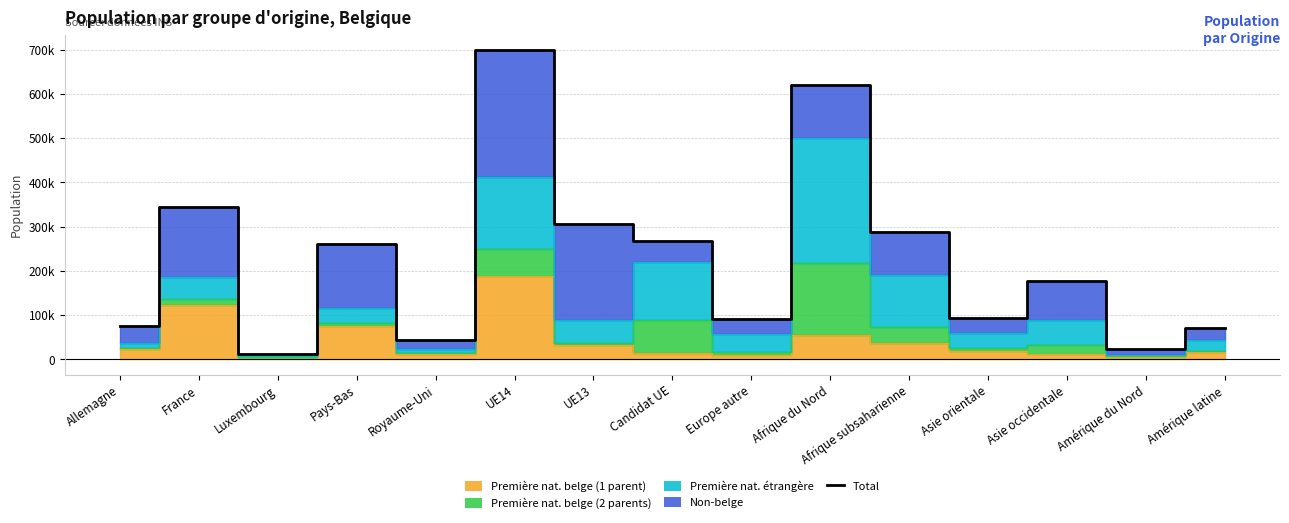

How many lines are shown in the chart?

1